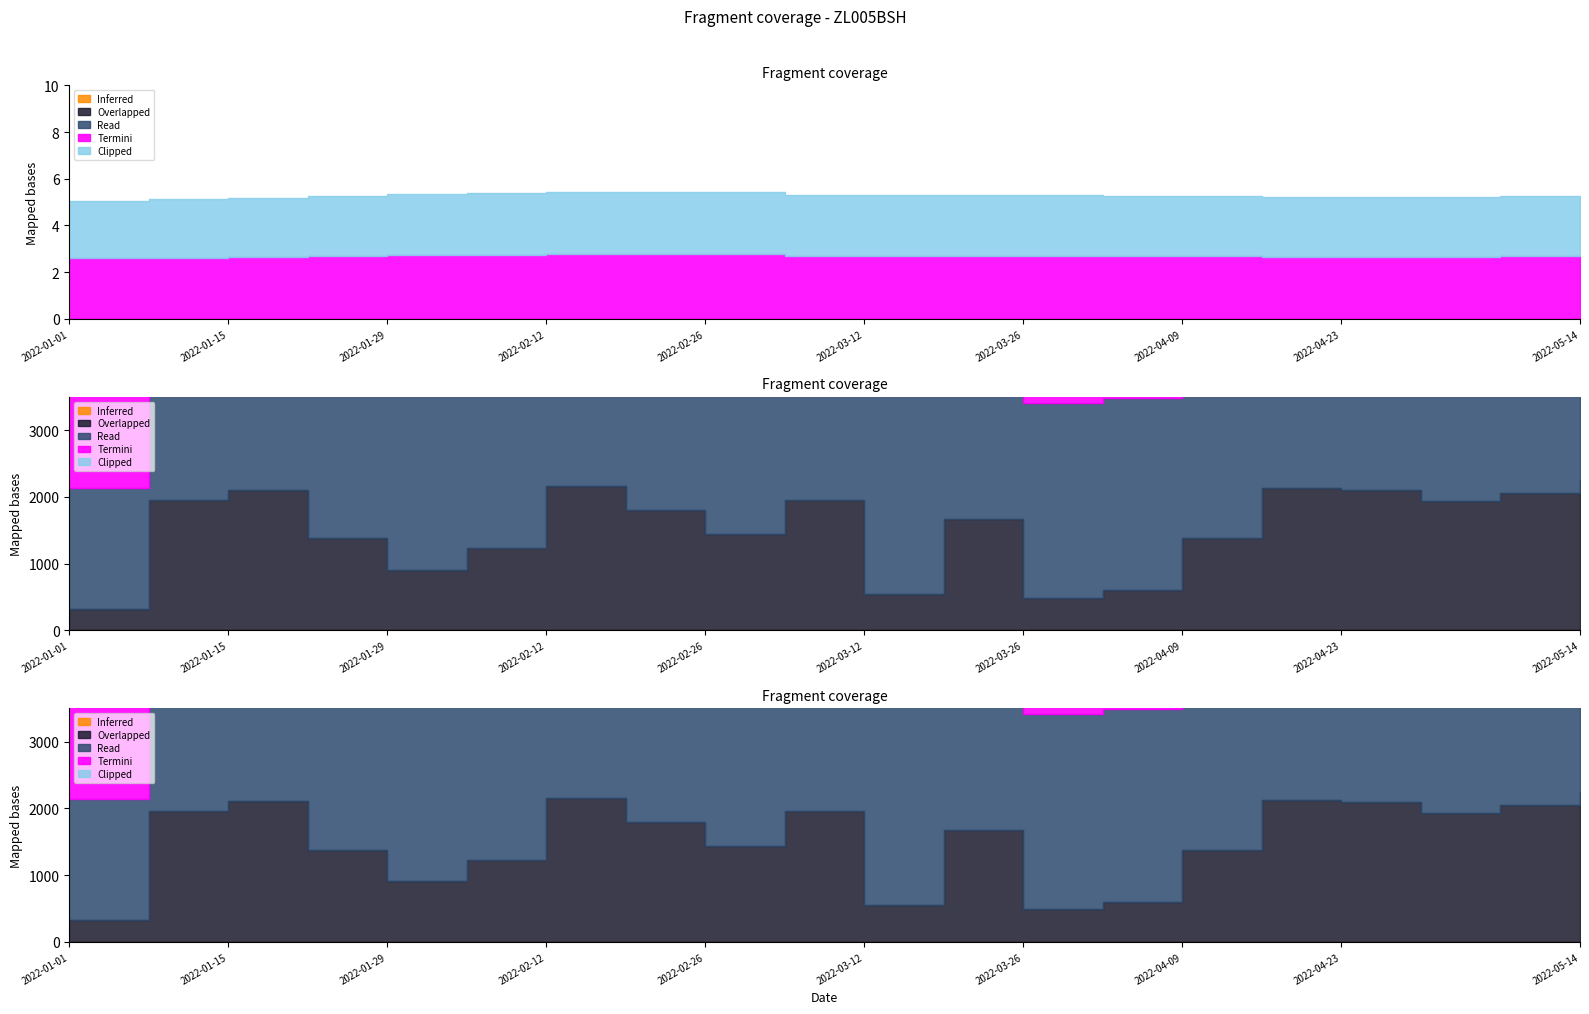

How many interior local peaks does the Clipped series have?

1